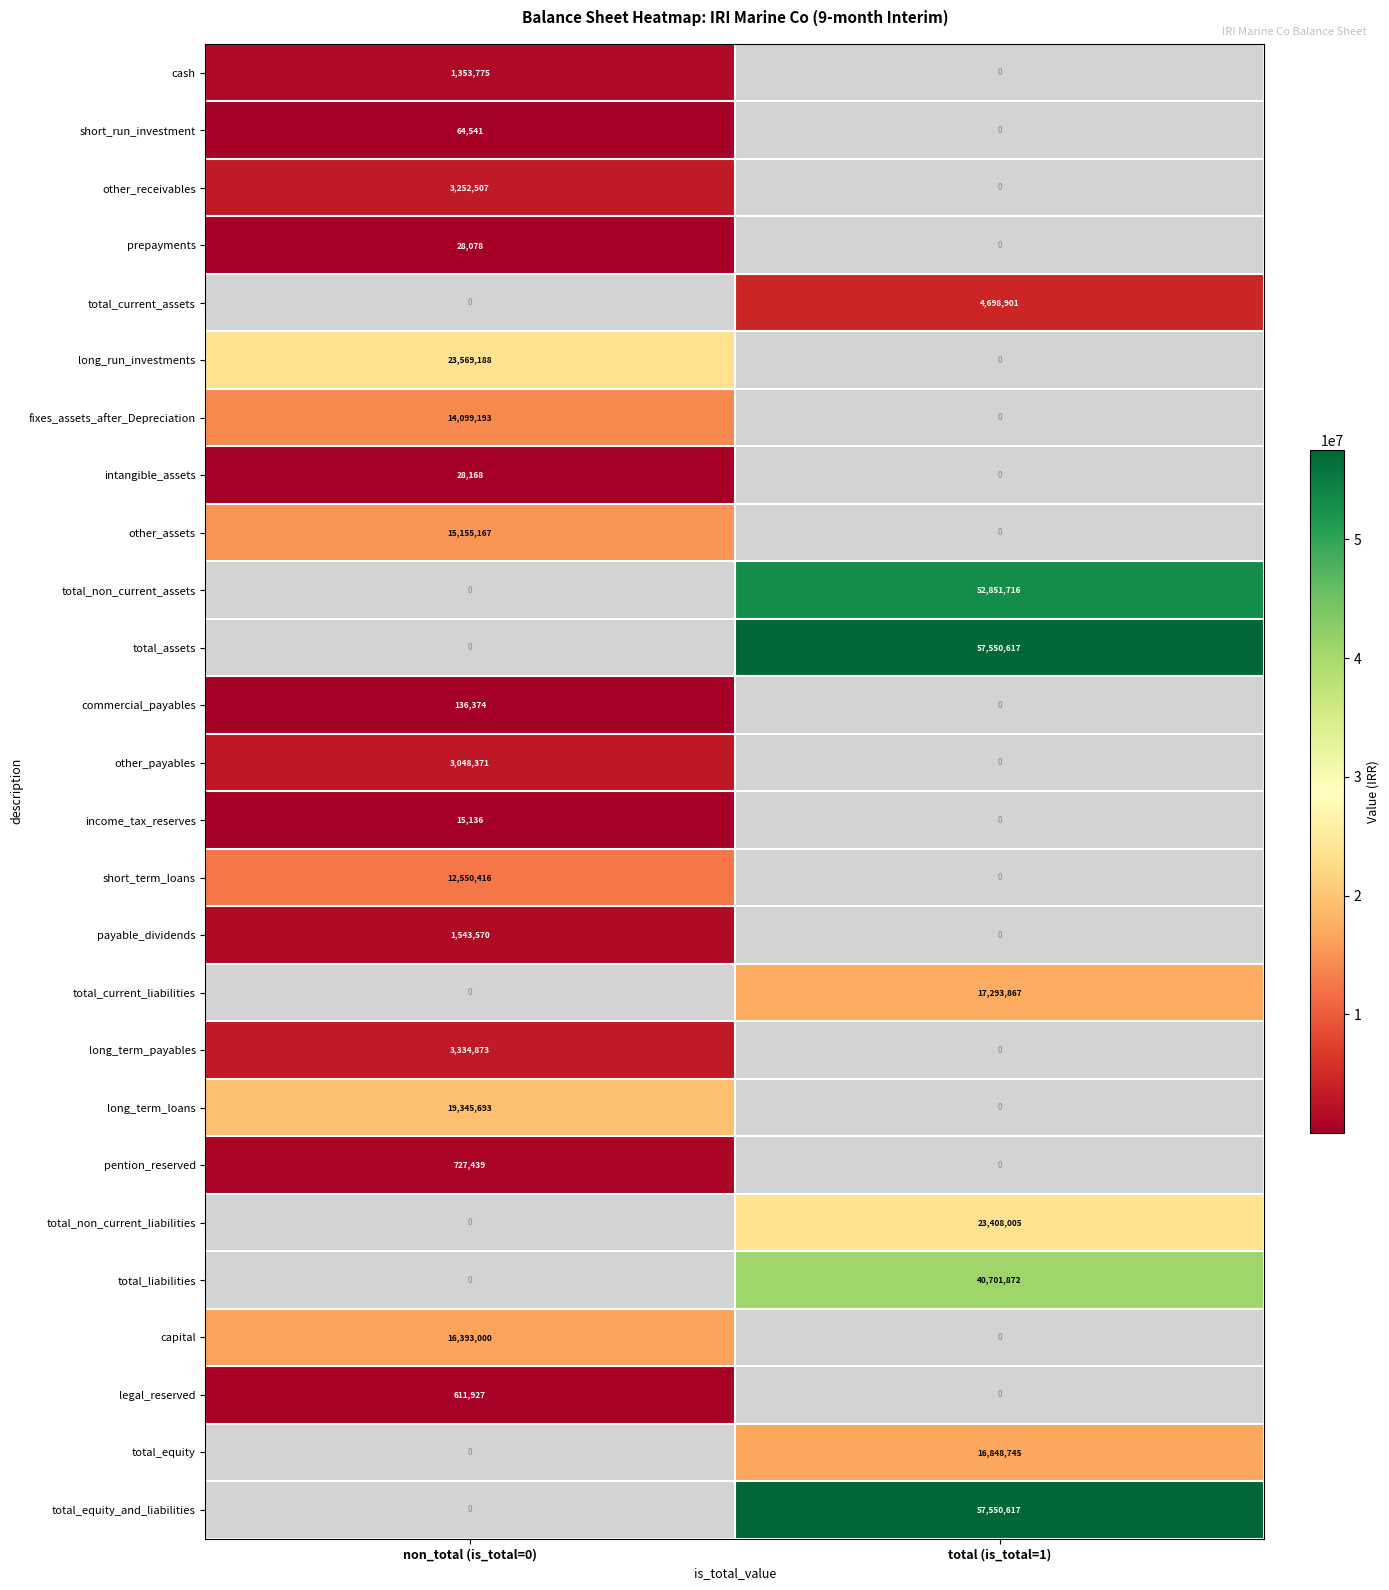

True or false: capital has a value of 8913749 at non_total (is_total=0).

False